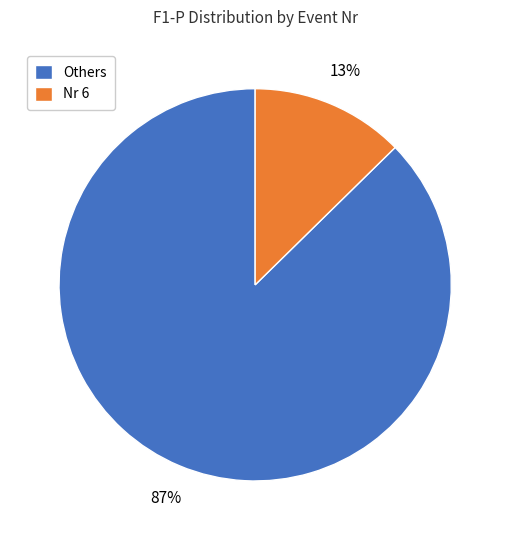

How many slices are in this pie chart?

2